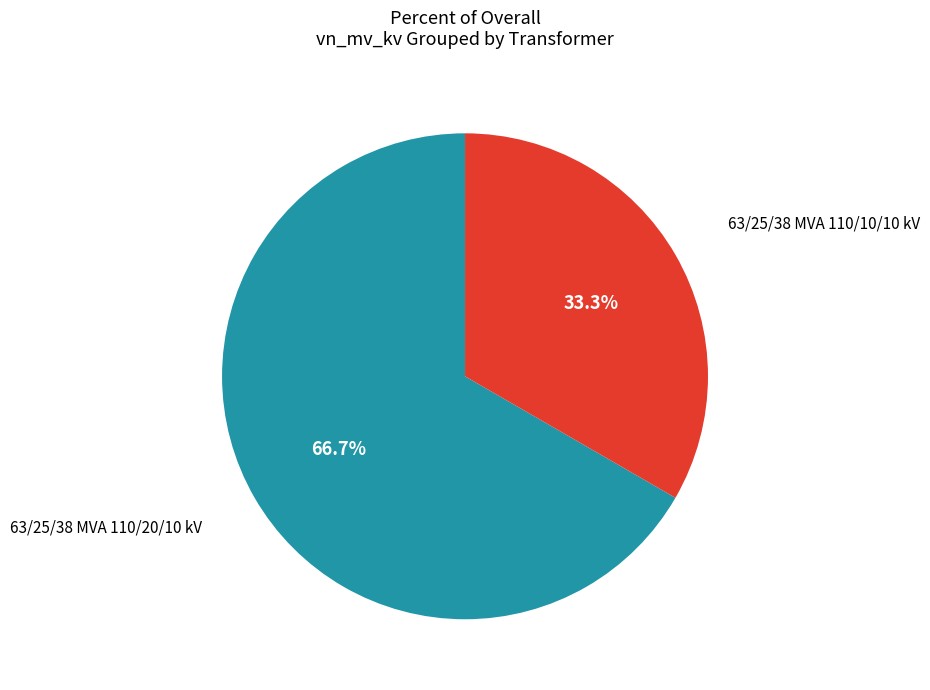

The 63/25/38 MVA 110/20/10 kV slice represents 72% of the pie. True or false?

False